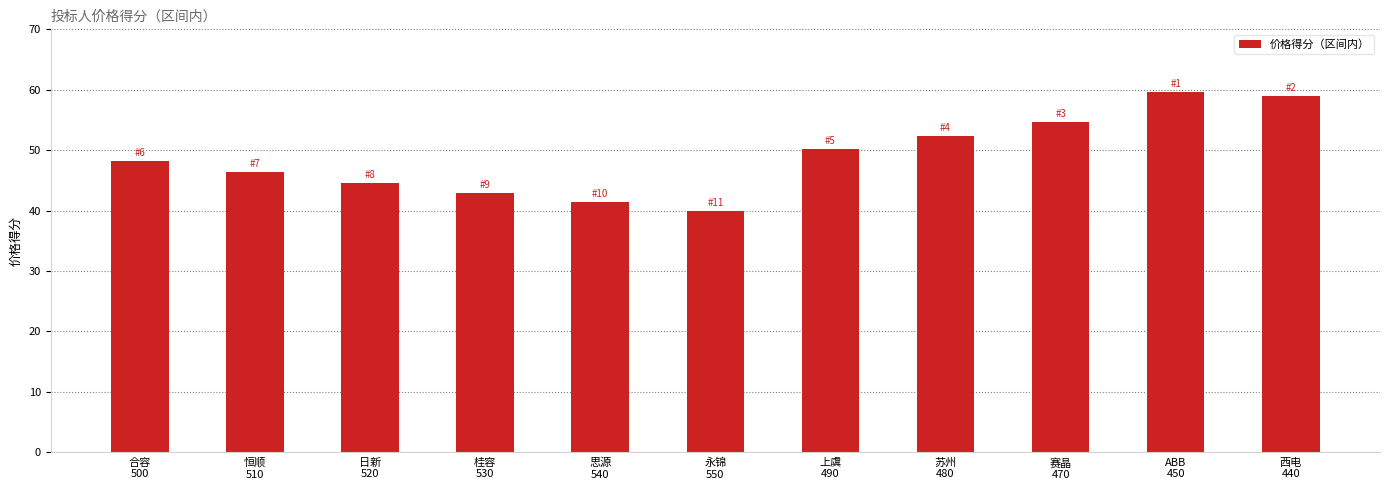

What is the change in value from 恒顺
510 to 永锦
550?

-6.5